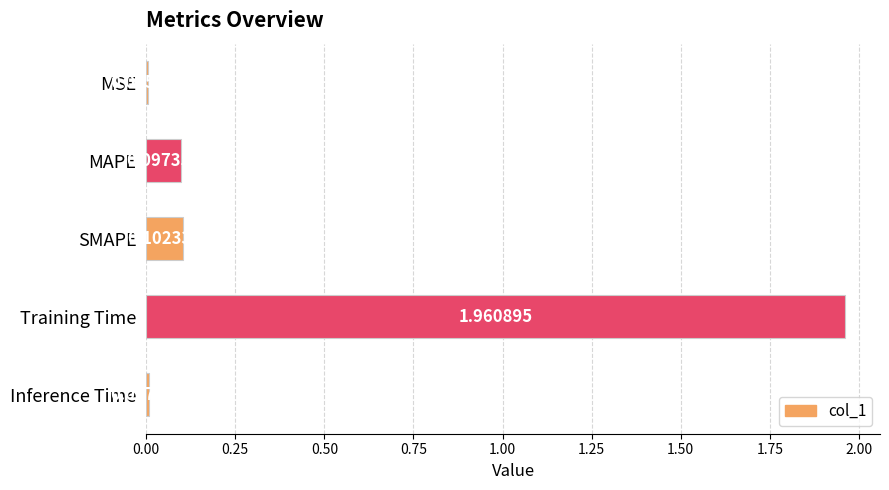

What is the change in value from MSE to Training Time?

+2.0